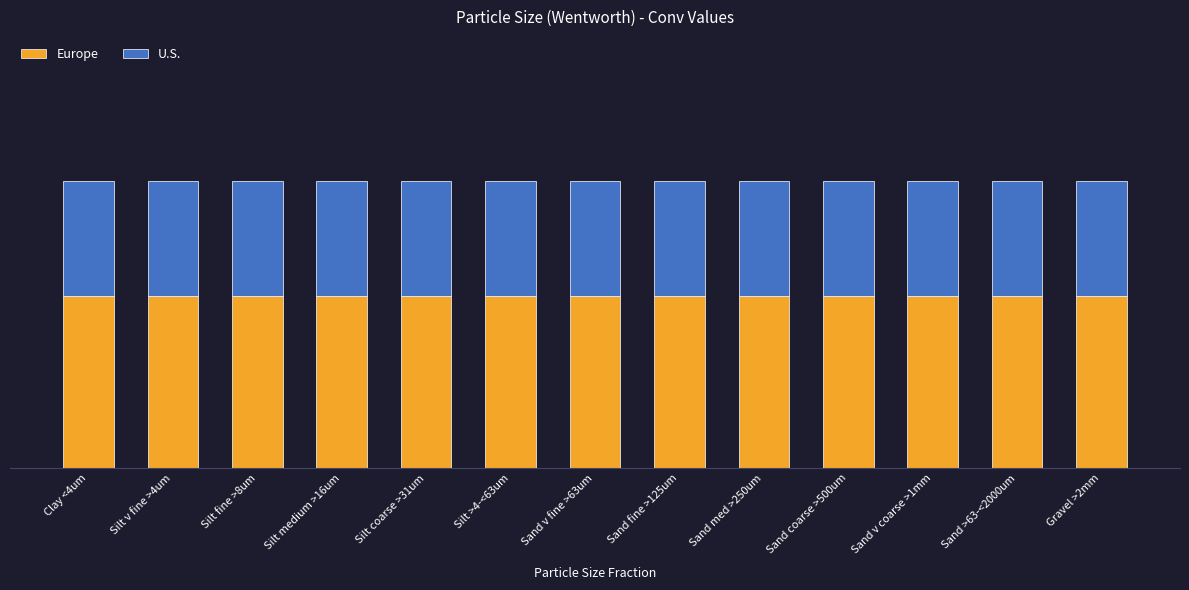

Does the chart contain any negative values?

No